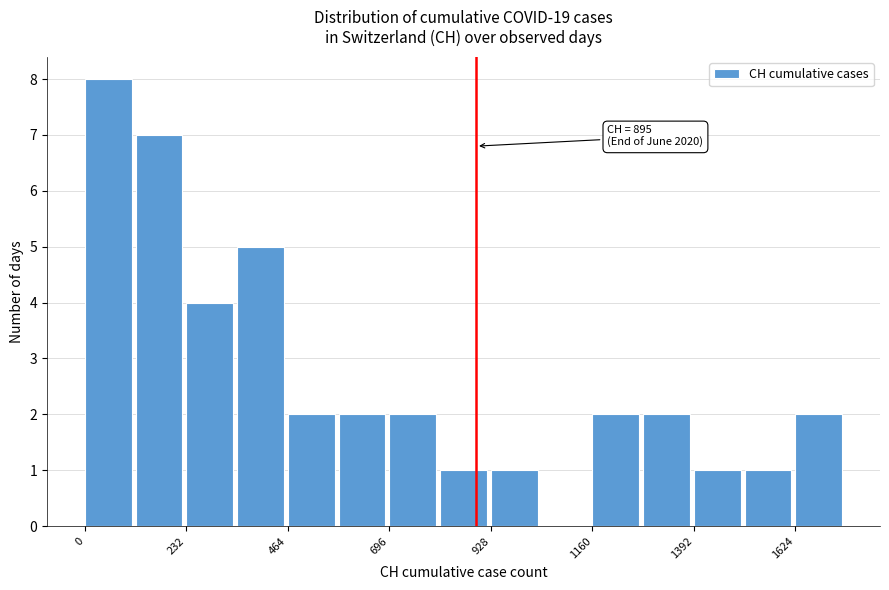

Around what value on the x-axis is the tallest bar? Give the approximate position of its centre, as read against the axis.

50